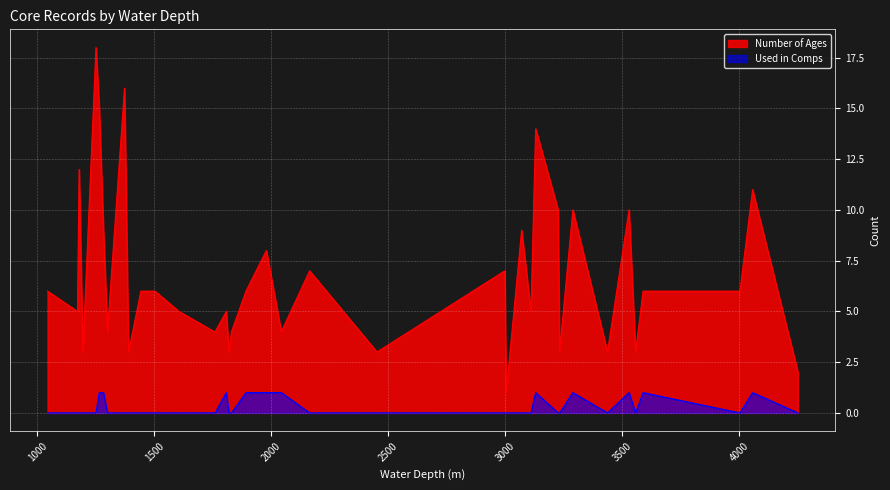

Which series has the largest range (max minus min)?

Number of Ages